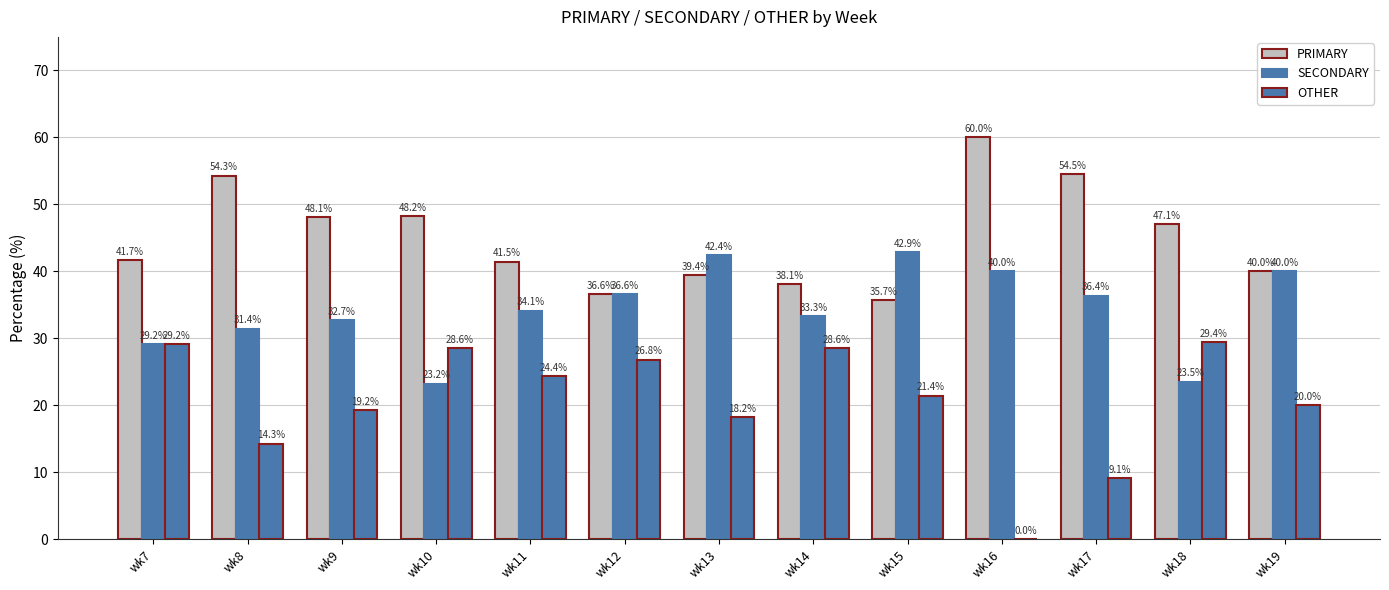

Are the bars horizontal?

No